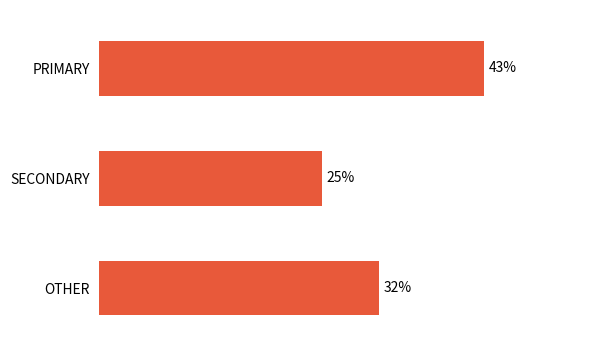

Does the chart contain any negative values?

No